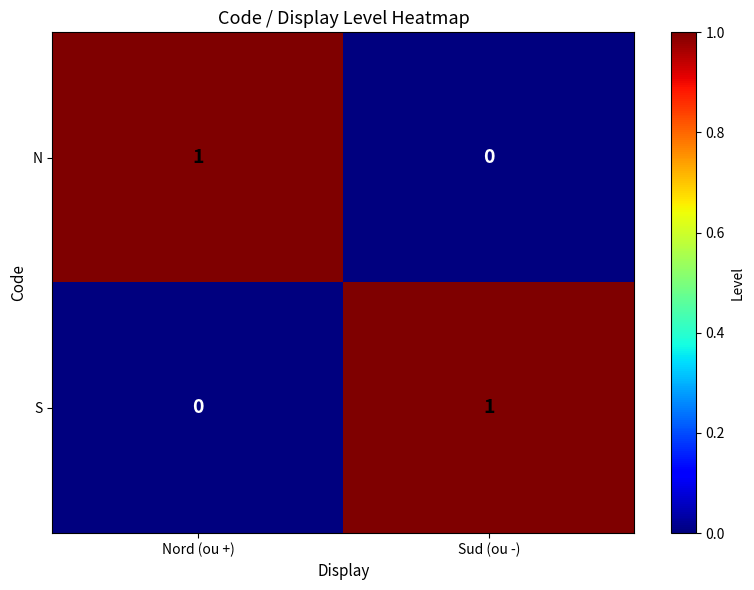

Is it true that N equals 0 at Sud (ou -)?

True